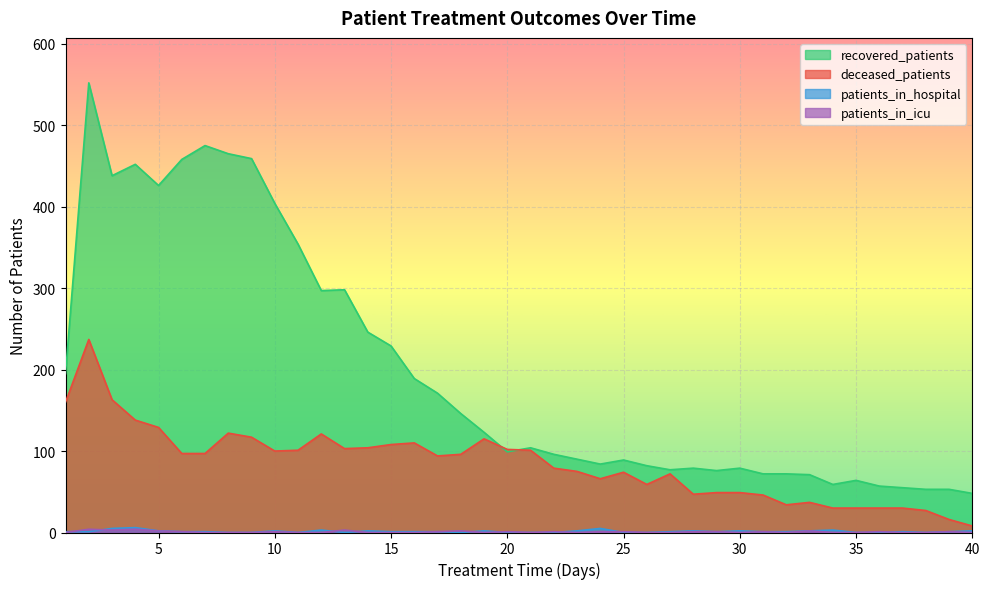

Reading right to left, list all the values displayed in this chart.

recovered_patients: 48	53	53	55	57	64	59	71	72	72	79	76	79	77	82	89	84	90	96	104	99	123	146	171	189	229	246	298	297	354	404	459	465	475	458	426	452	438	552	195
deceased_patients: 8	16	27	30	30	30	30	37	34	46	49	49	47	72	59	74	66	75	79	101	102	115	96	94	110	108	104	103	121	101	100	117	122	97	97	129	138	163	237	160
patients_in_hospital: 2	1	0	1	0	0	3	2	1	1	2	1	2	1	0	0	5	2	0	0	0	2	0	1	1	1	2	0	3	0	2	0	0	1	1	2	6	5	1	1
patients_in_icu: 0	1	0	0	1	0	0	2	0	1	0	1	1	0	0	1	1	0	1	0	1	0	2	1	0	0	0	3	0	0	1	0	0	0	1	2	4	3	4	0